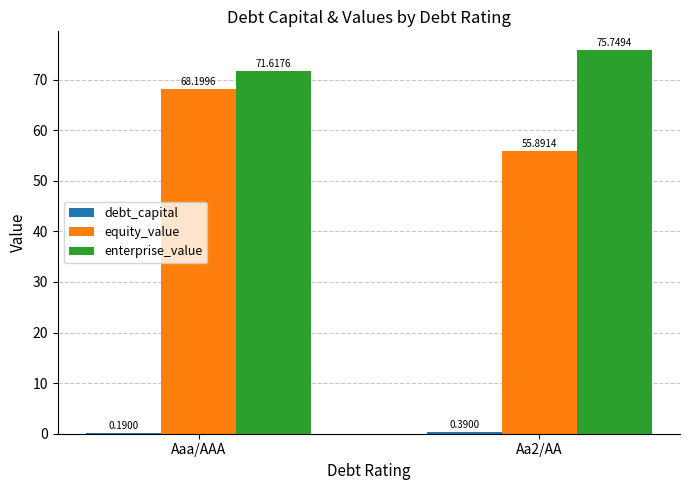

What is the maximum value for enterprise_value?

75.7